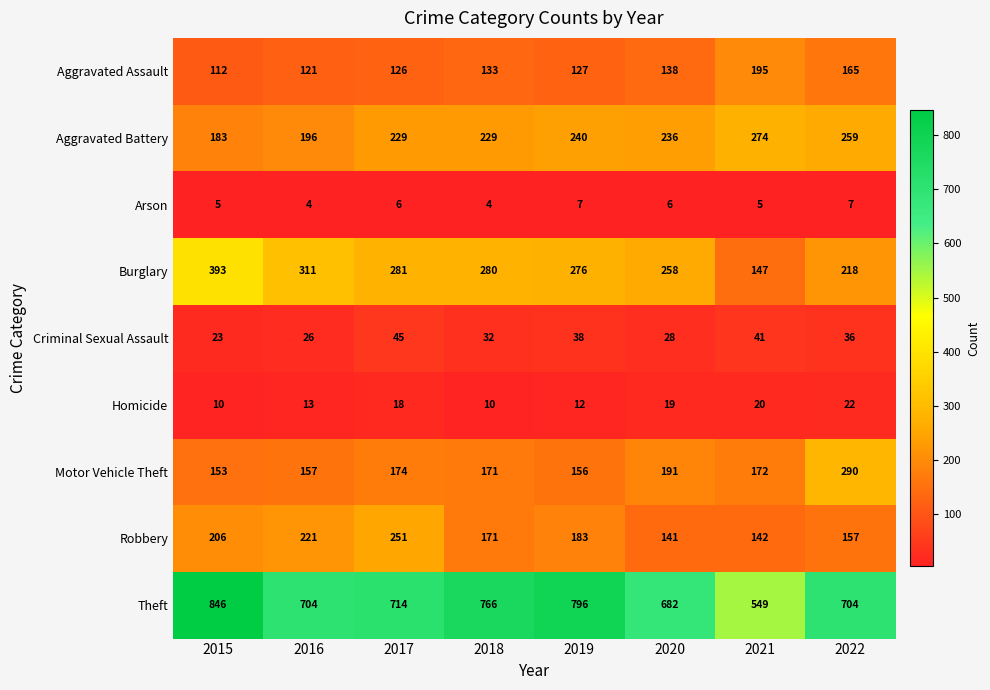

What is the sum of the Aggravated Battery values at 2021 and 2017?

503